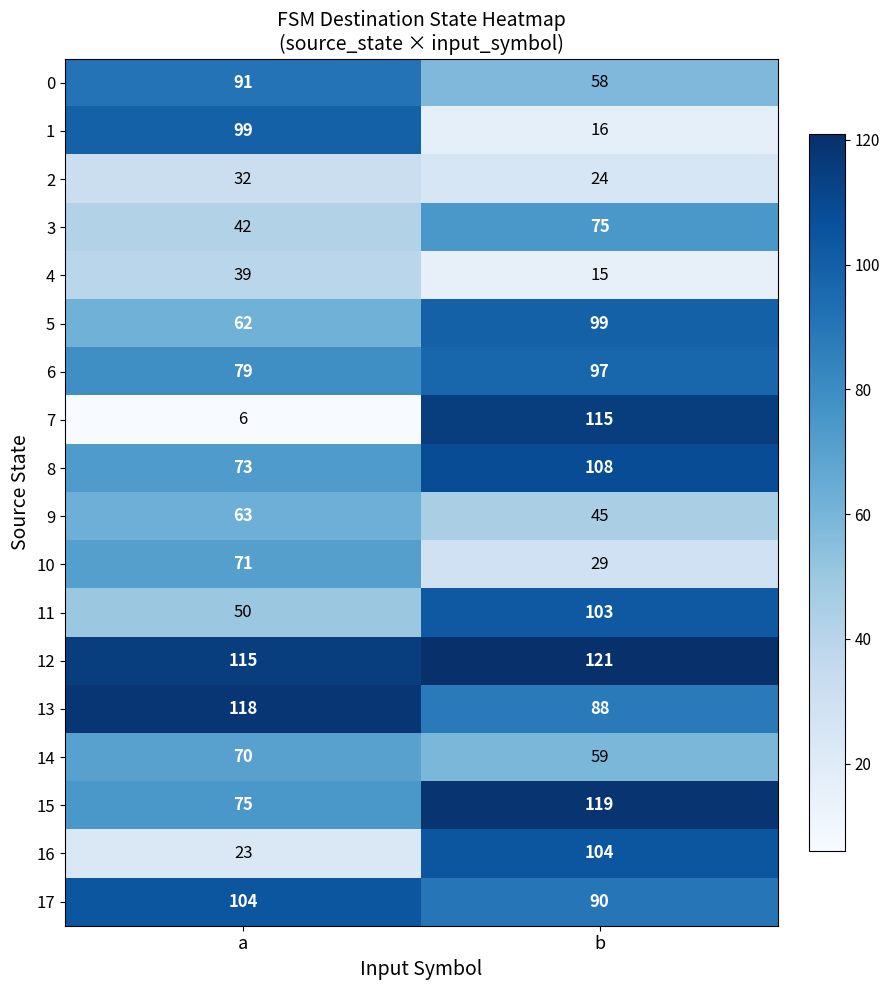

Which series has the widest spread of values?

7